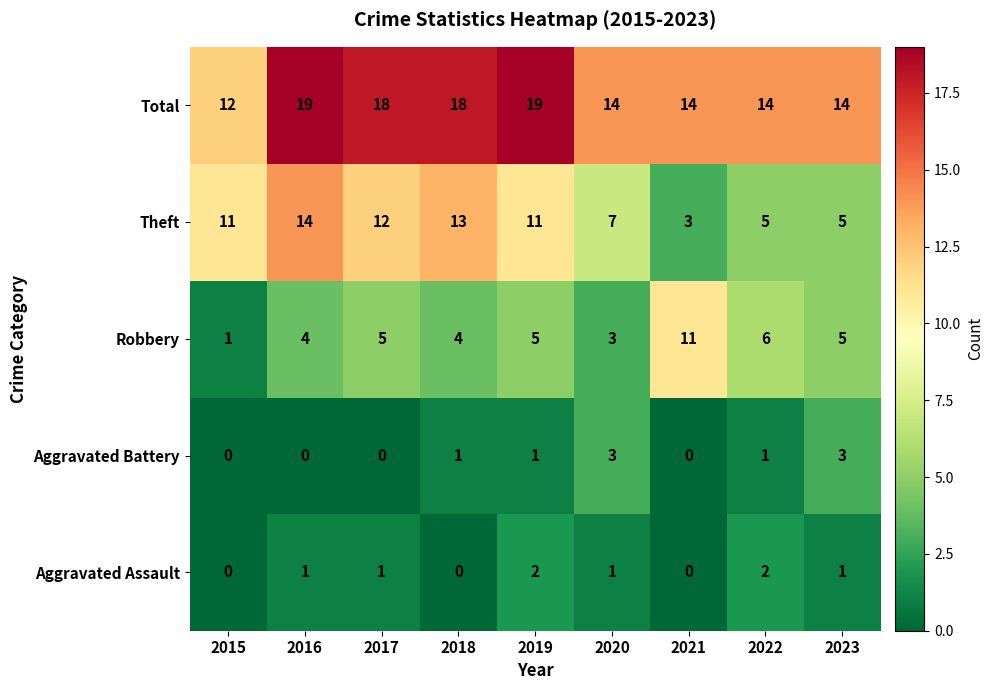

Is it true that Aggravated Assault equals 0 at 2016?

False